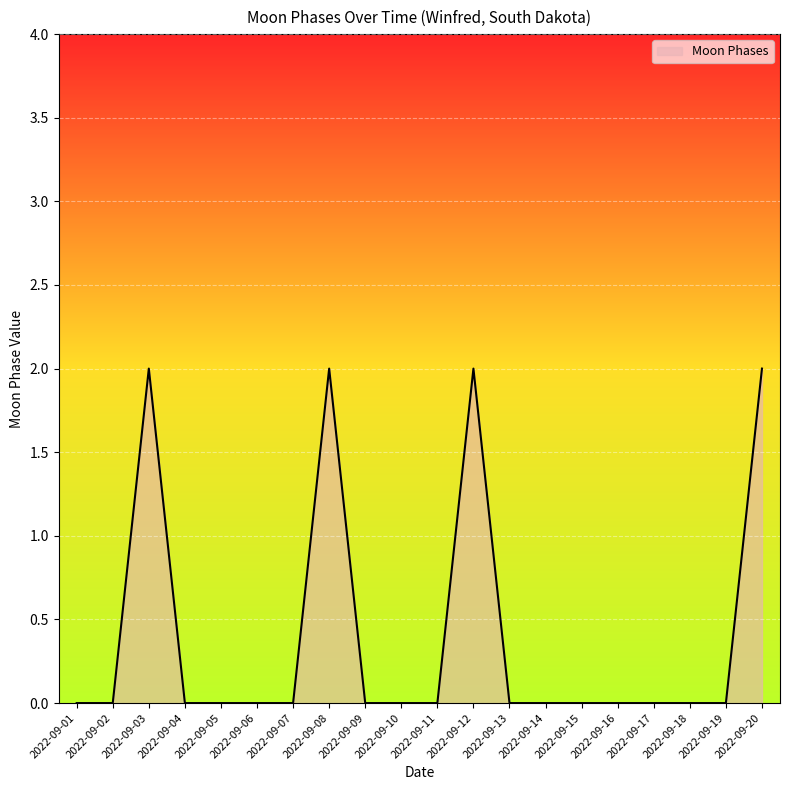

Reading left to right, what are all the values shown in this chart?

2022-09-01=0	2022-09-02=0	2022-09-03=2	2022-09-04=0	2022-09-05=0	2022-09-06=0	2022-09-07=0	2022-09-08=2	2022-09-09=0	2022-09-10=0	2022-09-11=0	2022-09-12=2	2022-09-13=0	2022-09-14=0	2022-09-15=0	2022-09-16=0	2022-09-17=0	2022-09-18=0	2022-09-19=0	2022-09-20=2